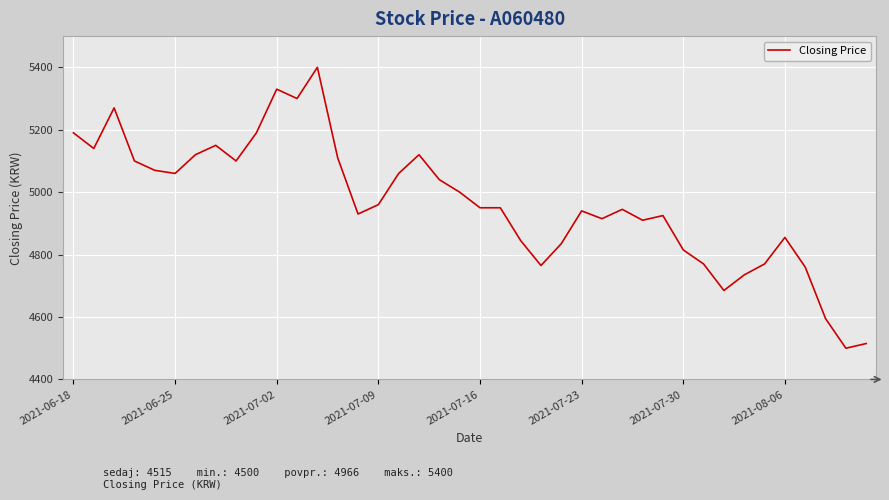

What is the minimum value shown in the chart?

4500